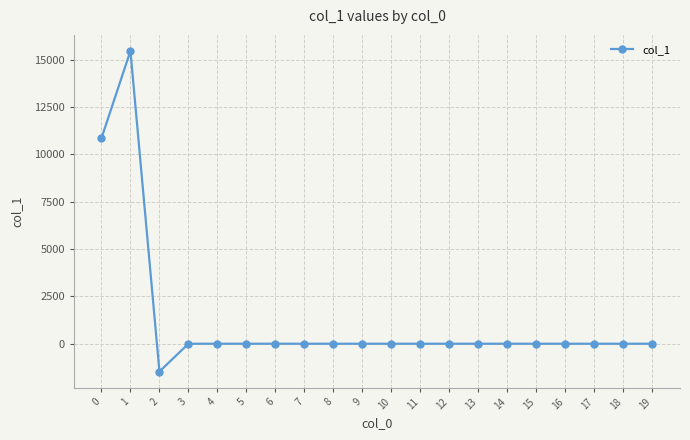

What is the sum of all values?

24843.5